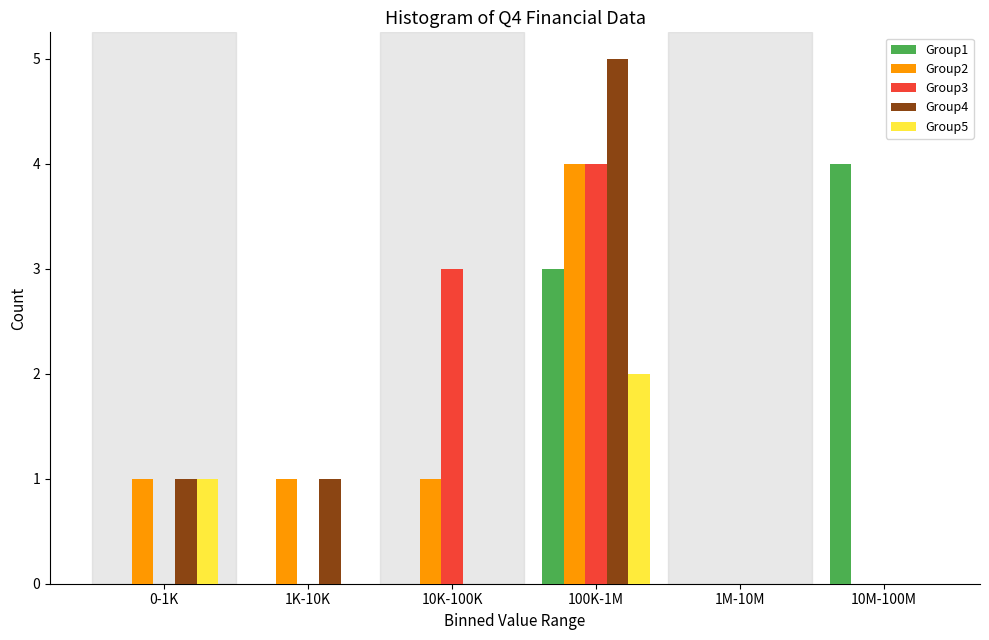

Reading right to left, transcribe all the data shown in this chart.

Group1: 10M-100M=4	1M-10M=0	100K-1M=3	10K-100K=0	1K-10K=0	0-1K=0
Group2: 10M-100M=0	1M-10M=0	100K-1M=4	10K-100K=1	1K-10K=1	0-1K=1
Group3: 10M-100M=0	1M-10M=0	100K-1M=4	10K-100K=3	1K-10K=0	0-1K=0
Group4: 10M-100M=0	1M-10M=0	100K-1M=5	10K-100K=0	1K-10K=1	0-1K=1
Group5: 10M-100M=0	1M-10M=0	100K-1M=2	10K-100K=0	1K-10K=0	0-1K=1